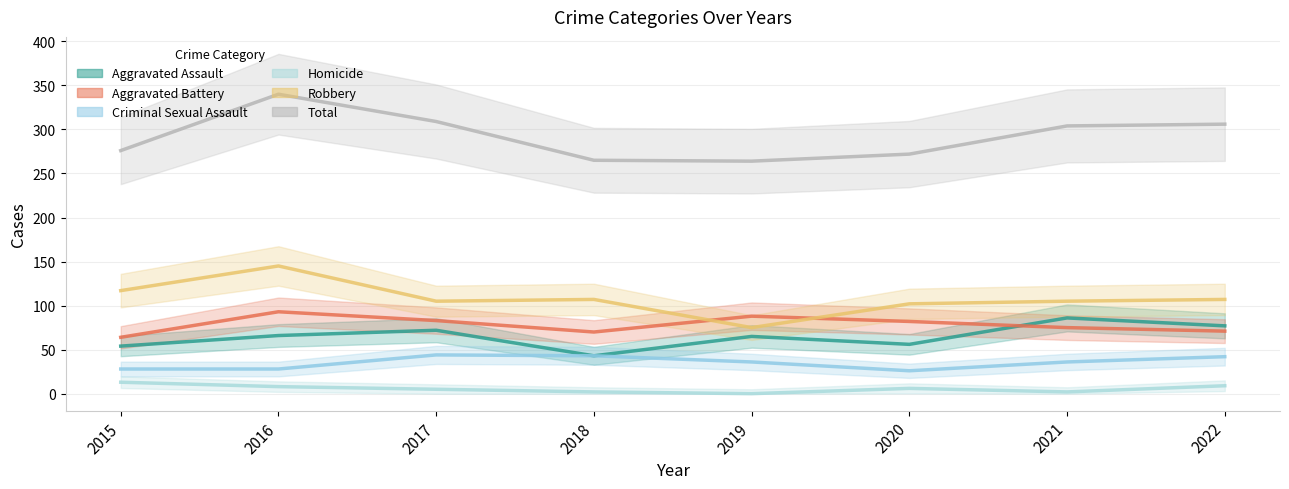

True or false: Criminal Sexual Assault and Robbery cross at least once.

False